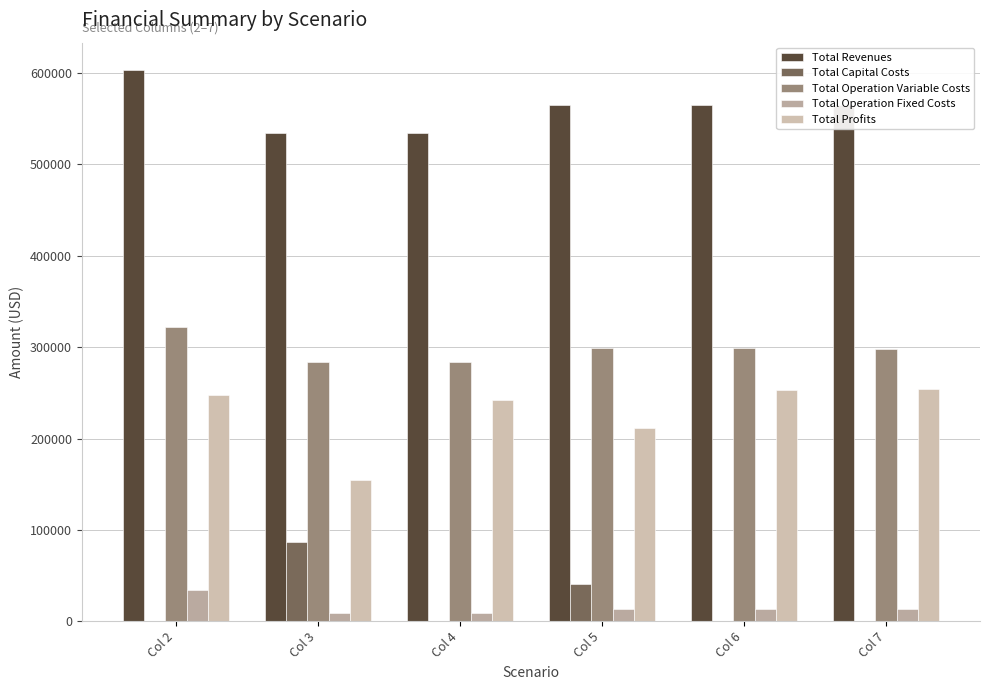

What is the difference between the maximum and minimum values in the Total Profits series?

99695.1